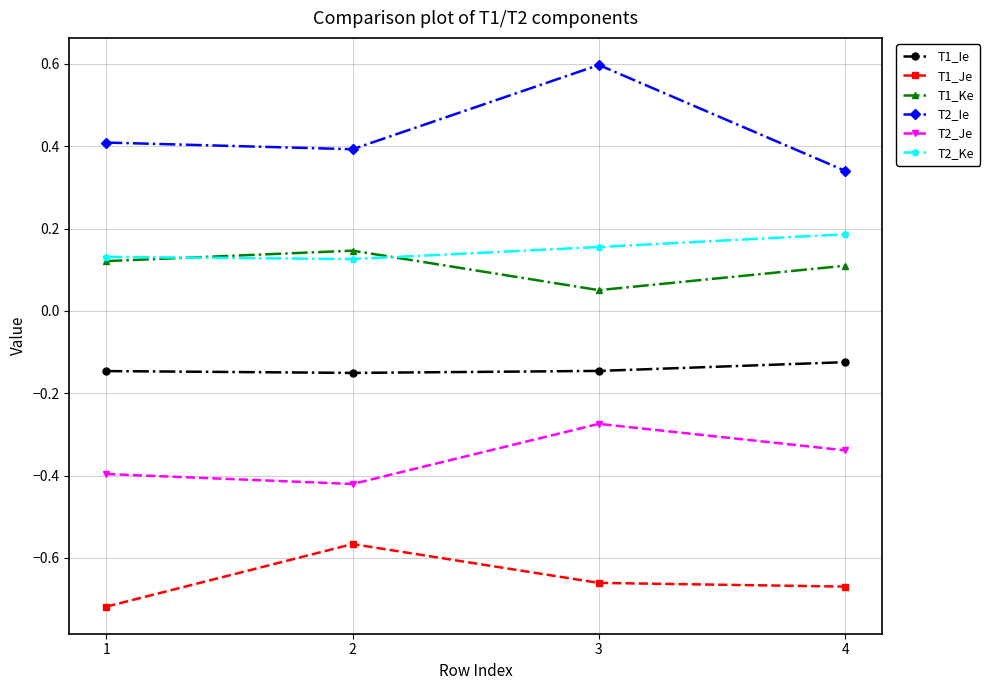

At which label is T1_Je closest to 0?

2